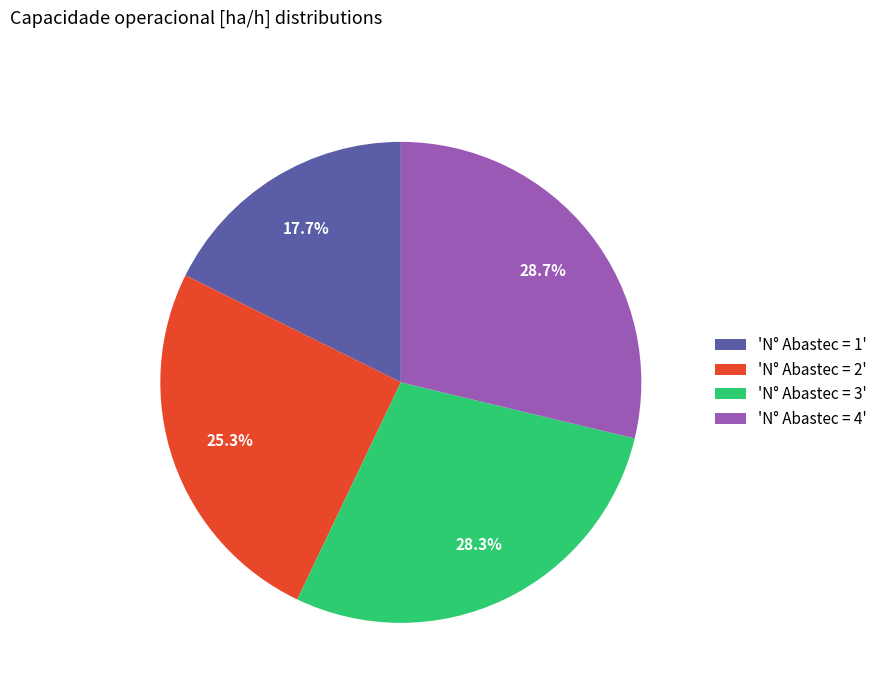

Which has a higher value, 'N° Abastec = 4' or 'N° Abastec = 2'?

'N° Abastec = 4'